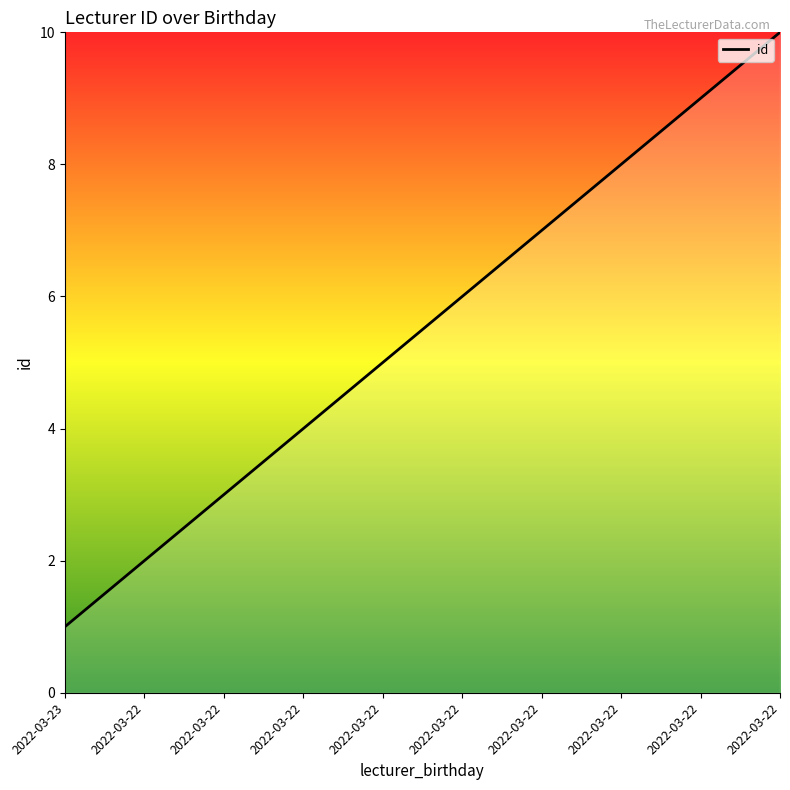

Rank the categories by value from lowest to highest.

2022-03-23, 2022-03-22, 2022-03-22, 2022-03-22, 2022-03-22, 2022-03-22, 2022-03-22, 2022-03-22, 2022-03-22, 2022-03-22